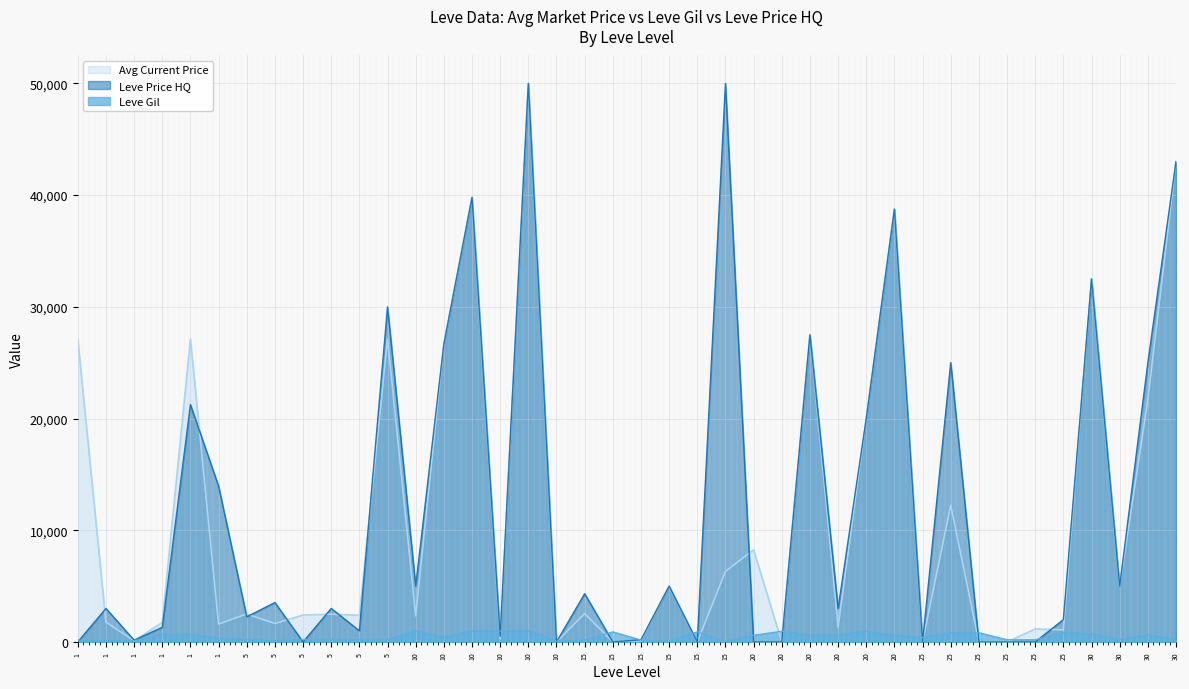

Which has a higher value, 25 or 15?

25